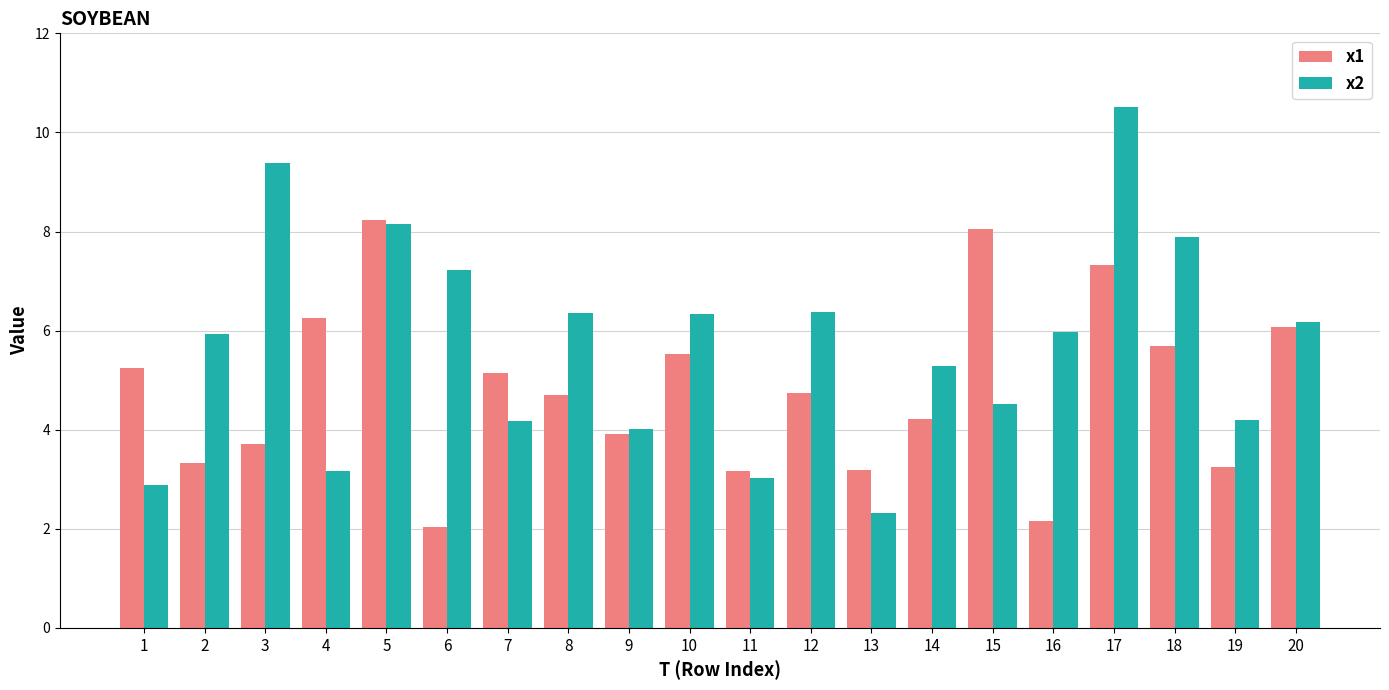

How many groups of bars are there?

20